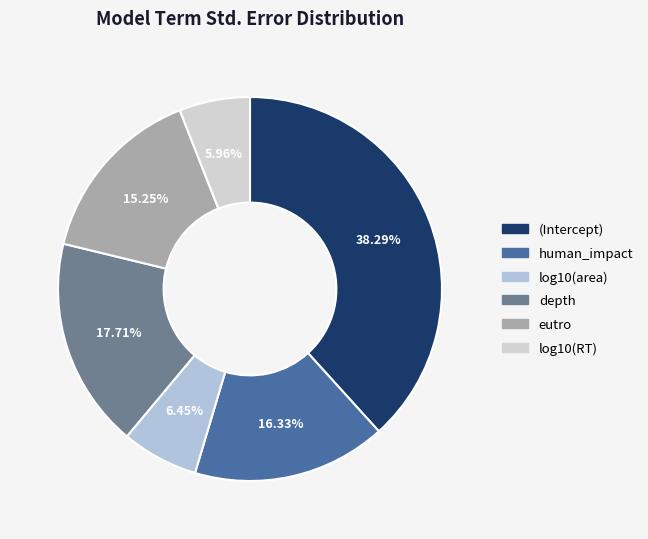

Which slice is the smallest?

log10(RT)